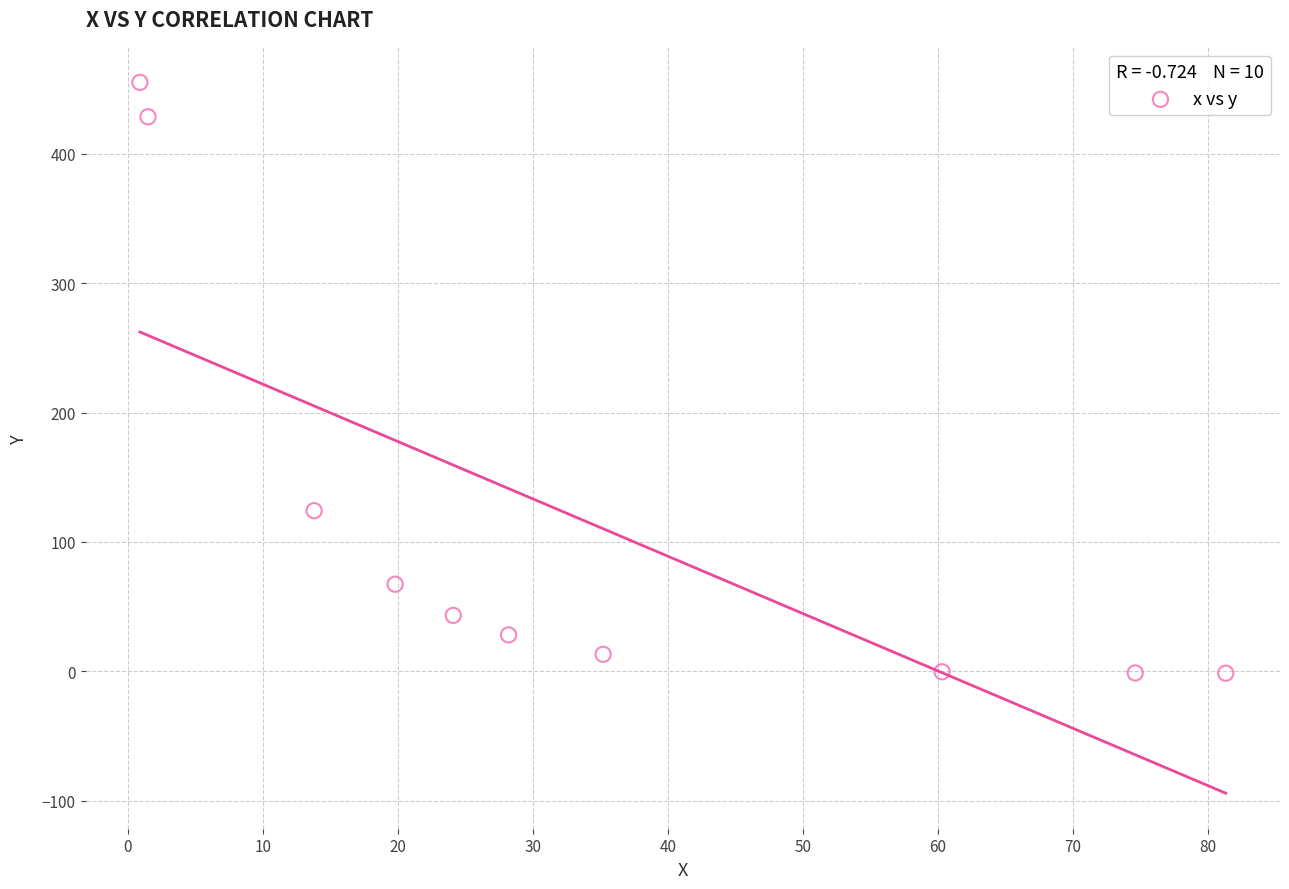

What is the average Y value?

115.6